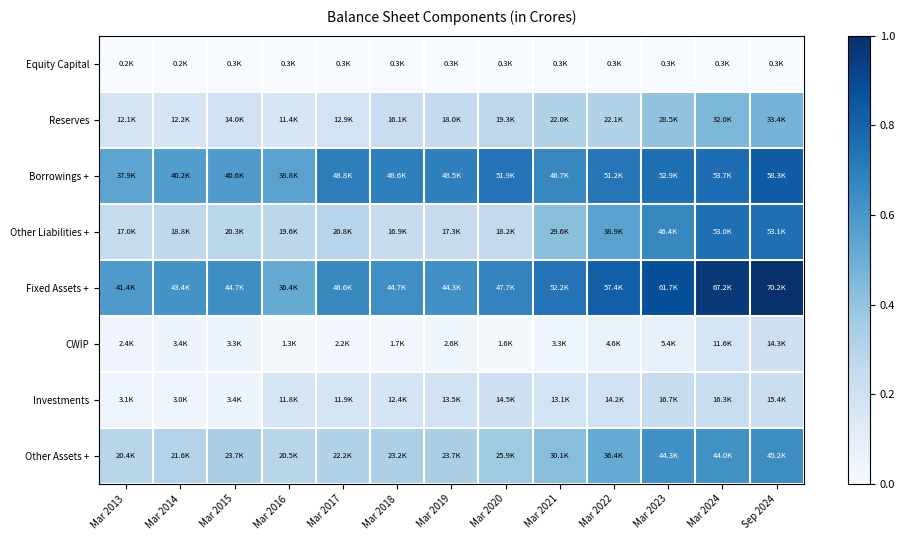

At which category is the sum across all series the highest?

Sep 2024